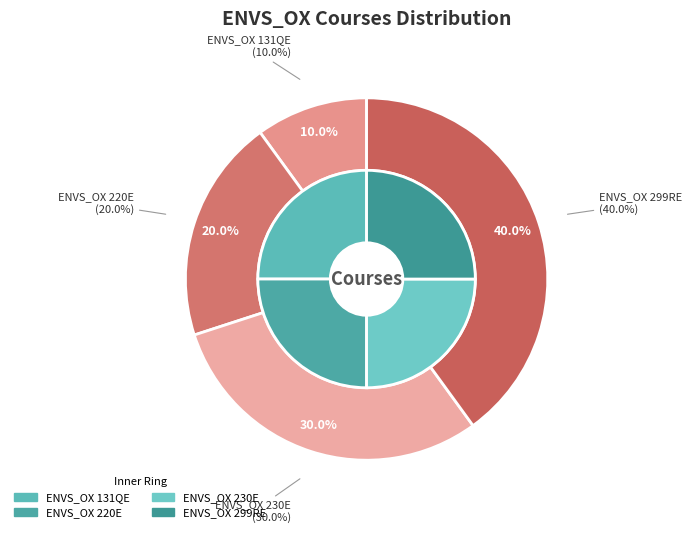

Which slice is the largest?

ENVS_OX 299RE